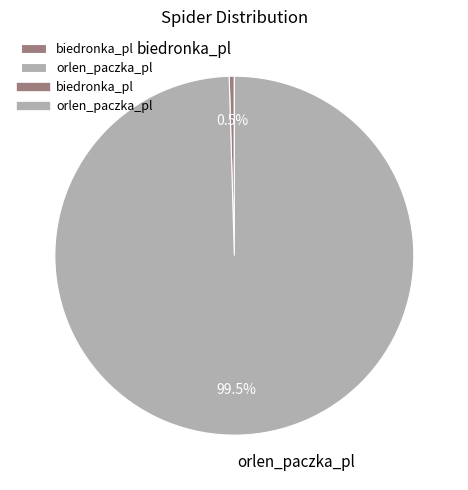

Approximately how many times larger is the value at orlen_paczka_pl compared to biedronka_pl?

216.3